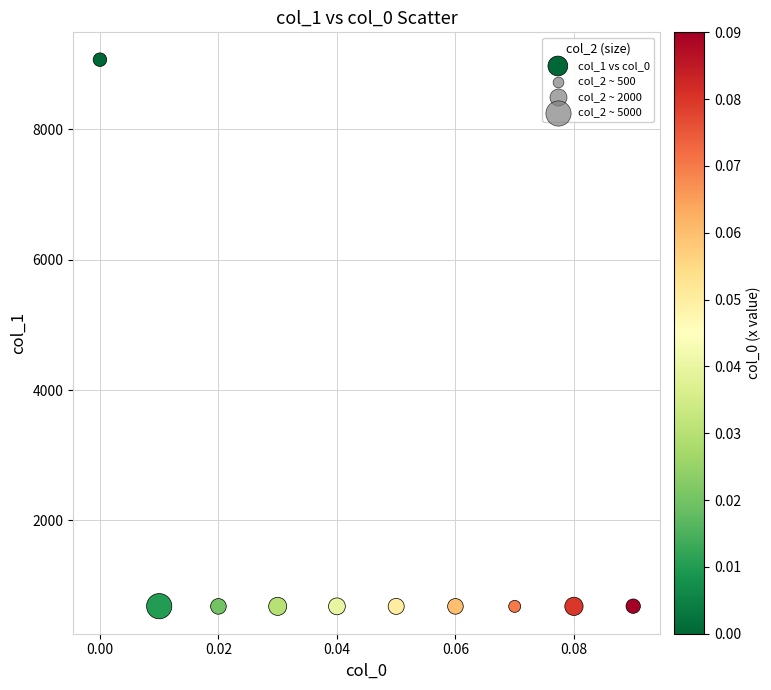

What is the average Y value?

1521.0